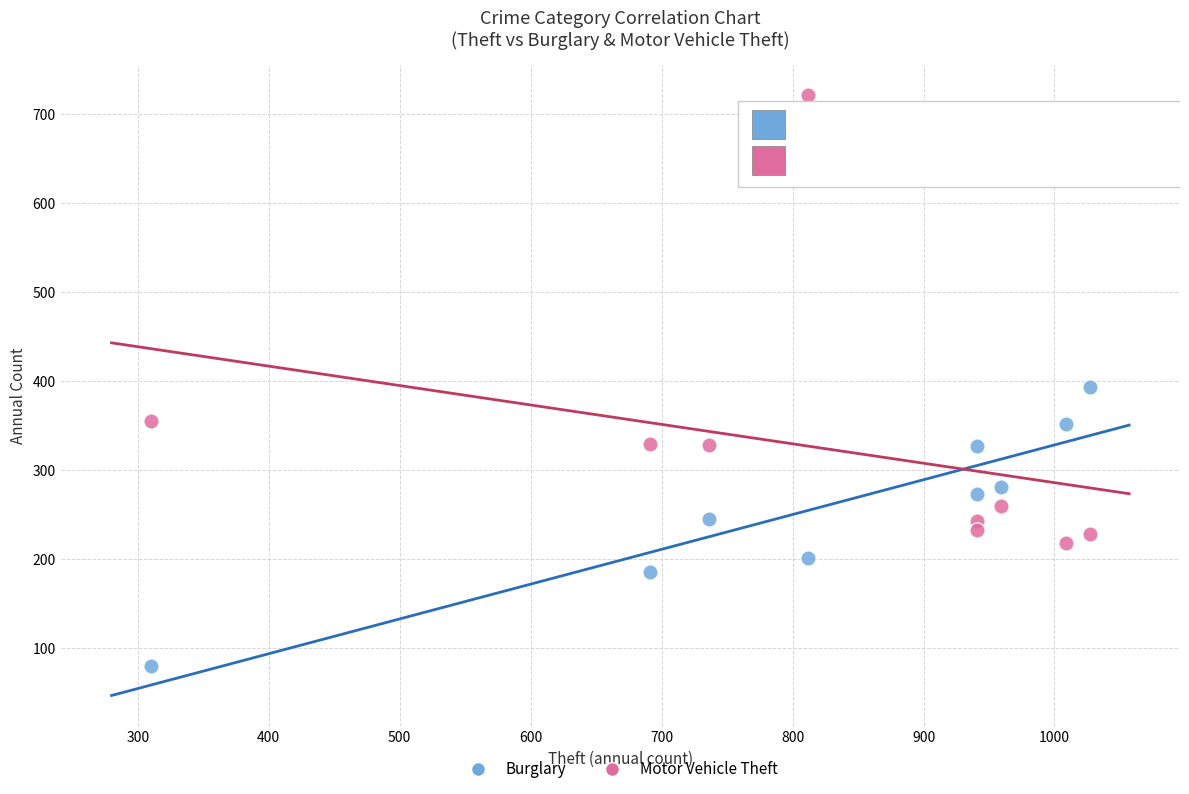

In the Motor Vehicle Theft series, what Y value is closest to 470?

355